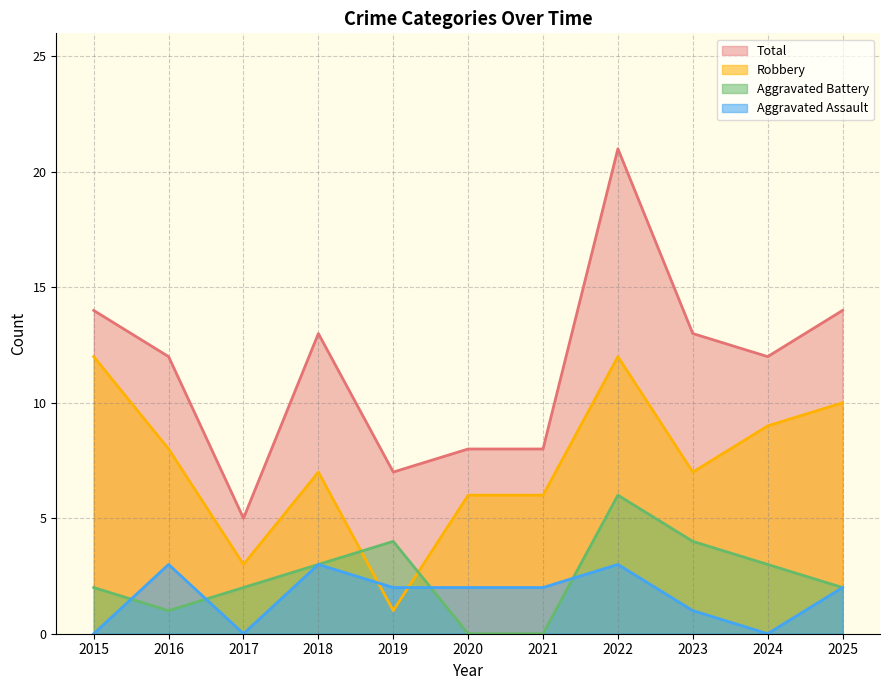

How many categories are shown in the chart?

11